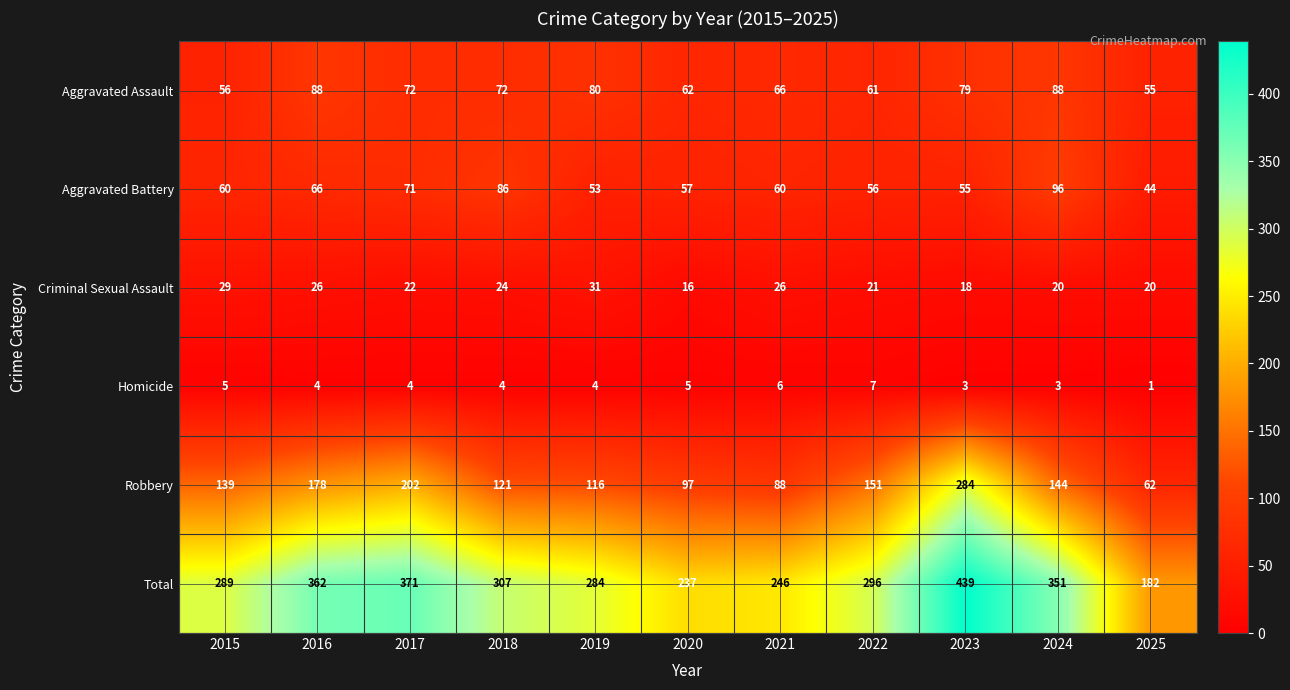

Is the value of Aggravated Battery at 2017 greater than the value of Total at 2015?

No